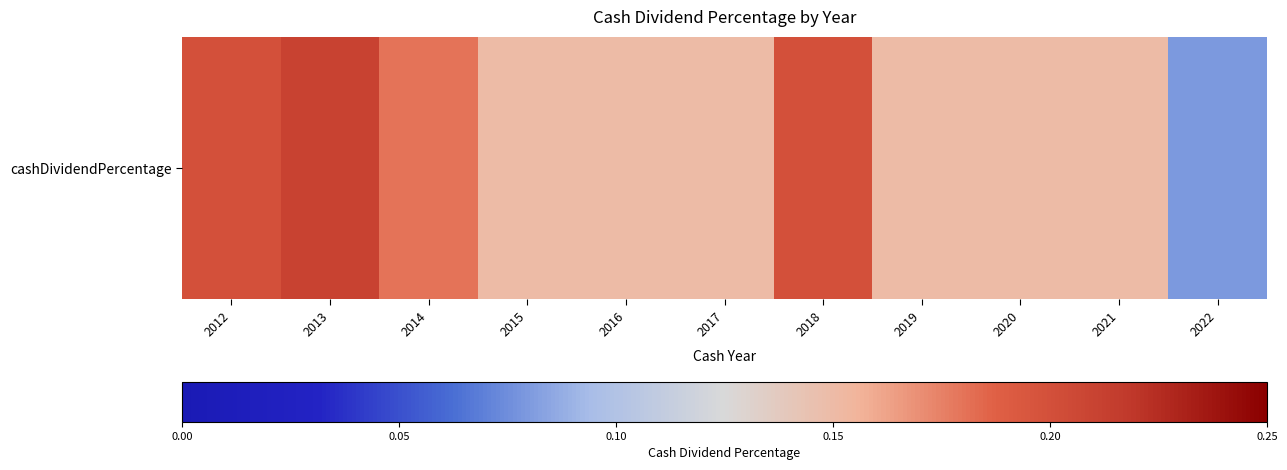

Rank the categories by value from highest to lowest.

2013, 2012, 2018, 2014, 2015, 2016, 2017, 2019, 2020, 2021, 2022